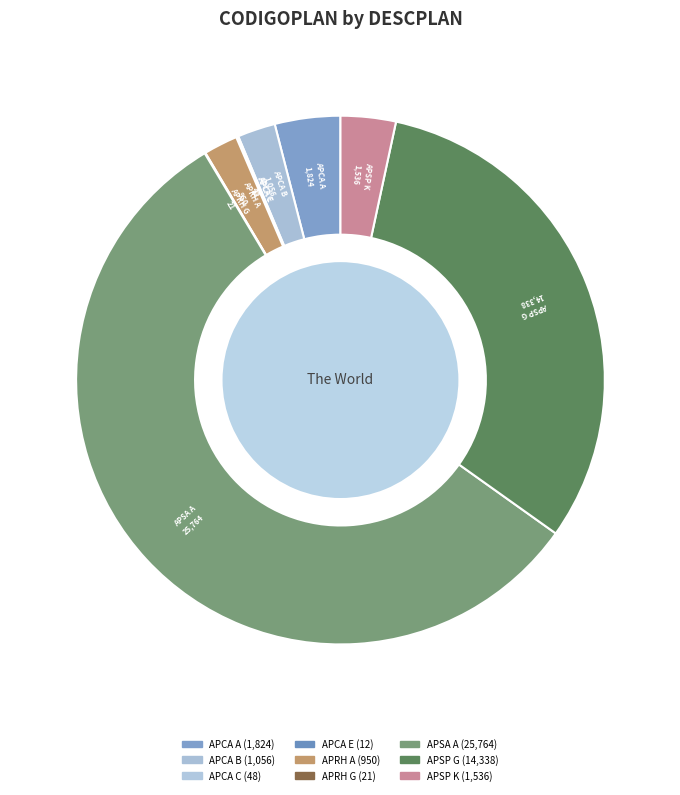

True or false: APCA B accounts for 2% of the total.

True